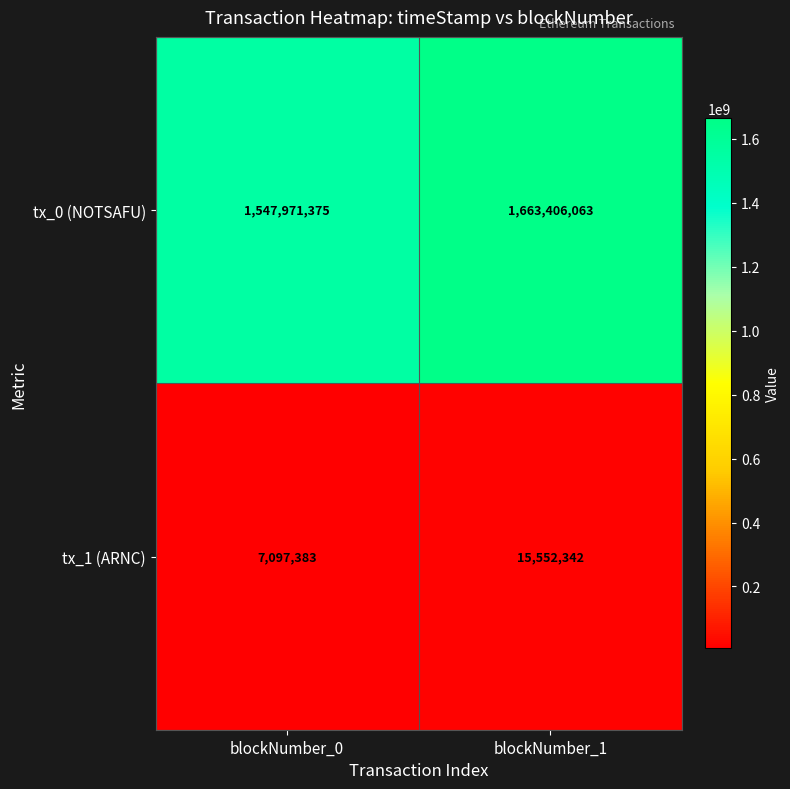

Is it true that tx_1 (ARNC) equals 7097383 at blockNumber_0?

True